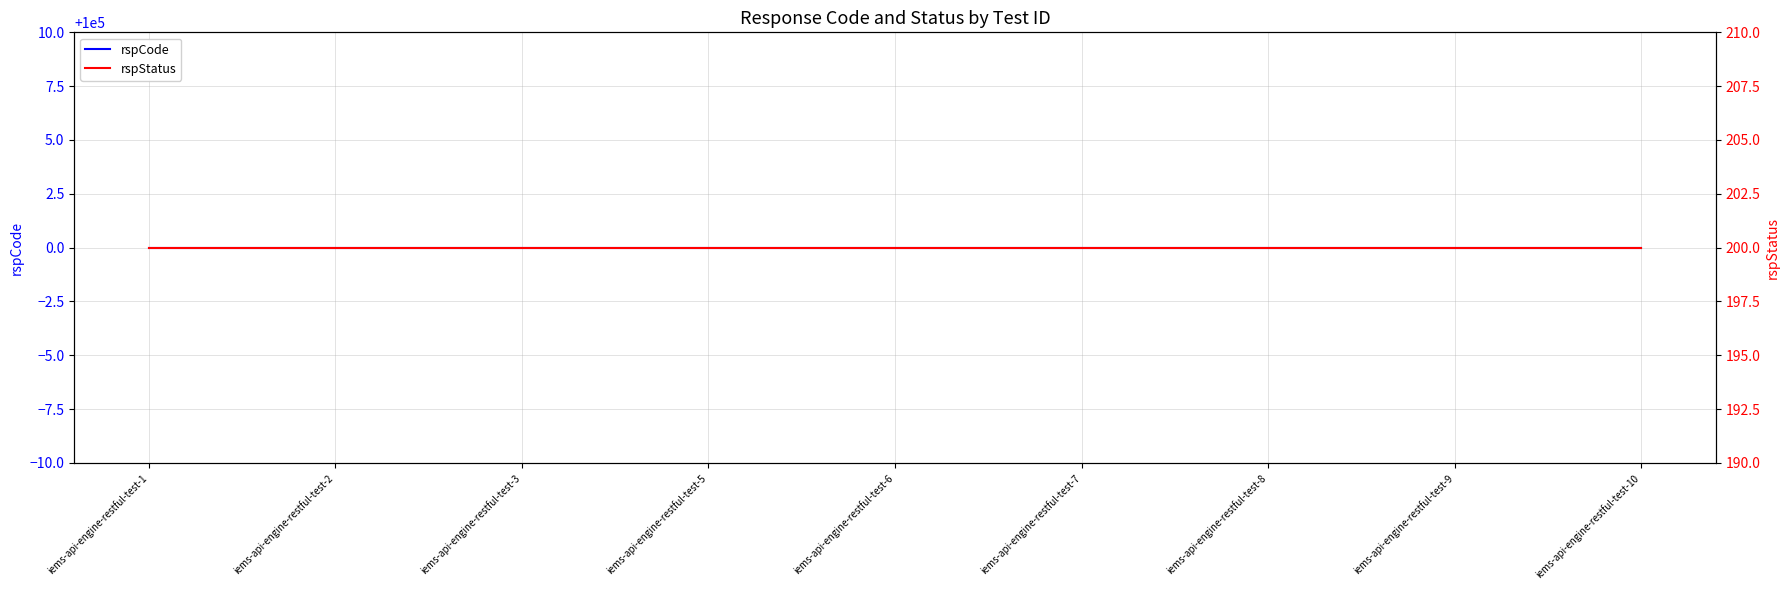

At iems-api-engine-restful-test-7, list the series in order from smallest to largest.

rspStatus, rspCode